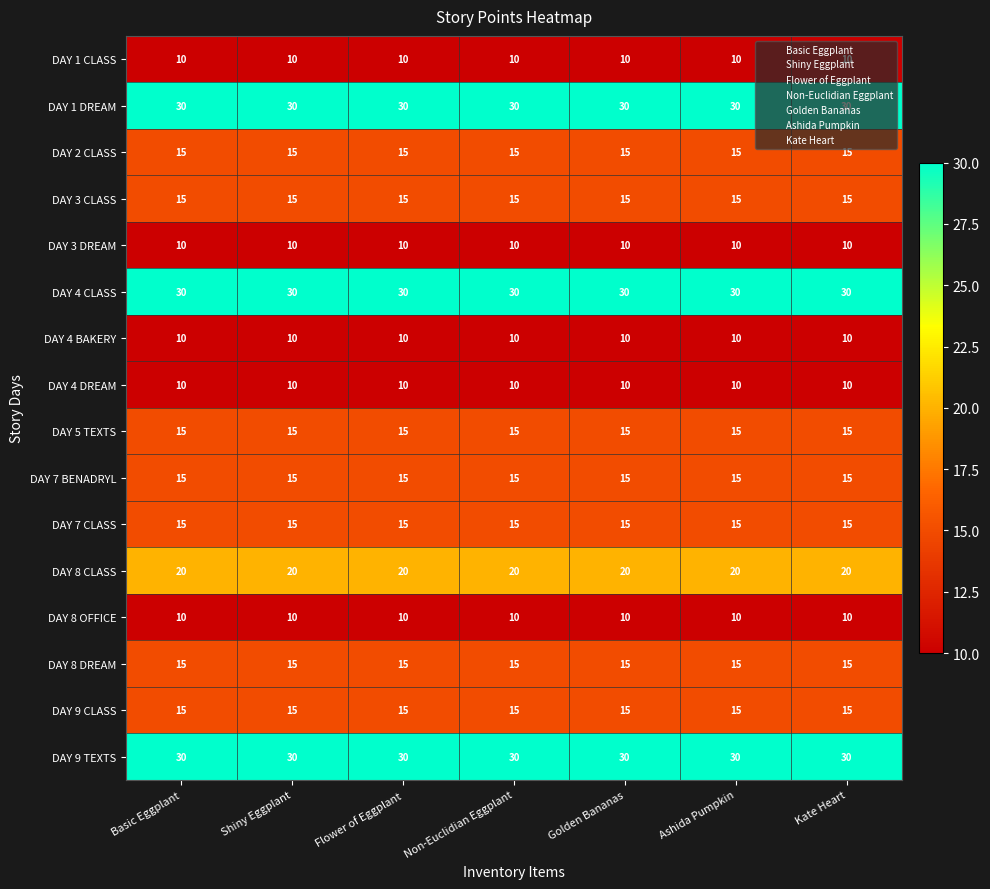

What is the maximum value shown in the chart?

30